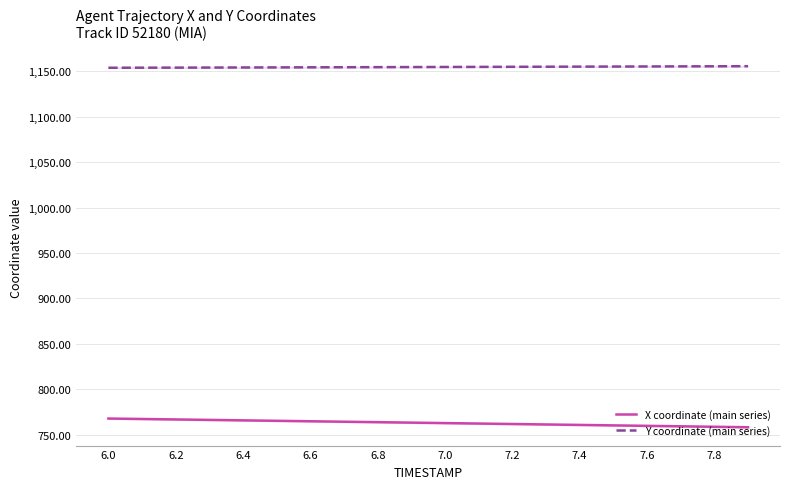

Which series has the largest range (max minus min)?

X coordinate (main series)